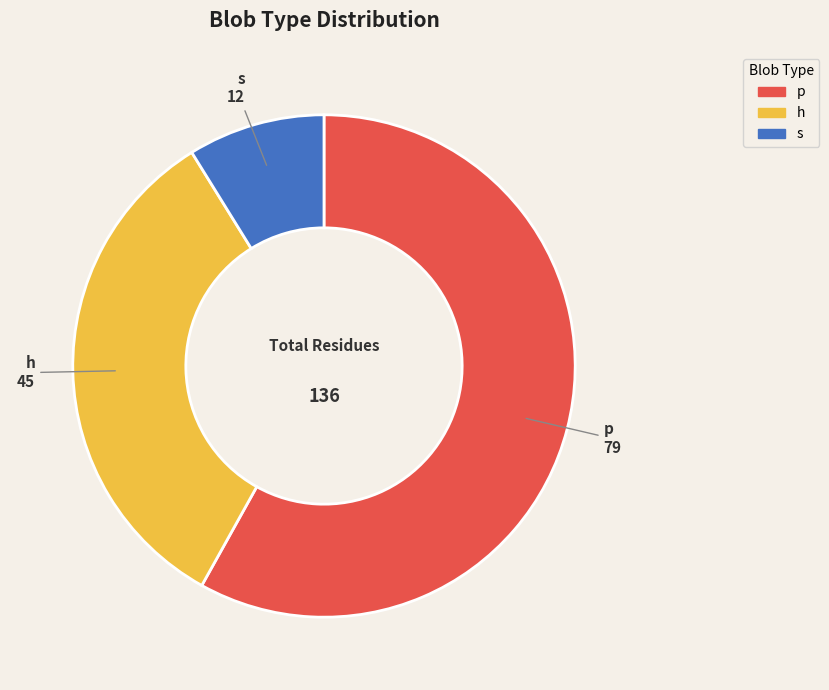

Does p represent more than half of the total?

Yes